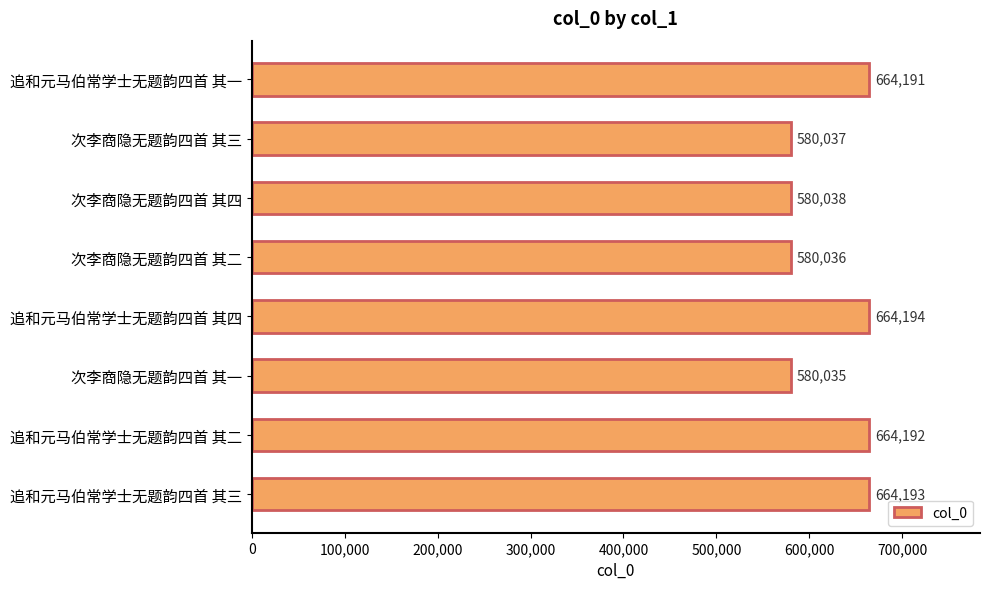

List the labels in order of value, smallest first.

次李商隐无题韵四首 其一, 次李商隐无题韵四首 其二, 次李商隐无题韵四首 其三, 次李商隐无题韵四首 其四, 追和元马伯常学士无题韵四首 其一, 追和元马伯常学士无题韵四首 其二, 追和元马伯常学士无题韵四首 其三, 追和元马伯常学士无题韵四首 其四